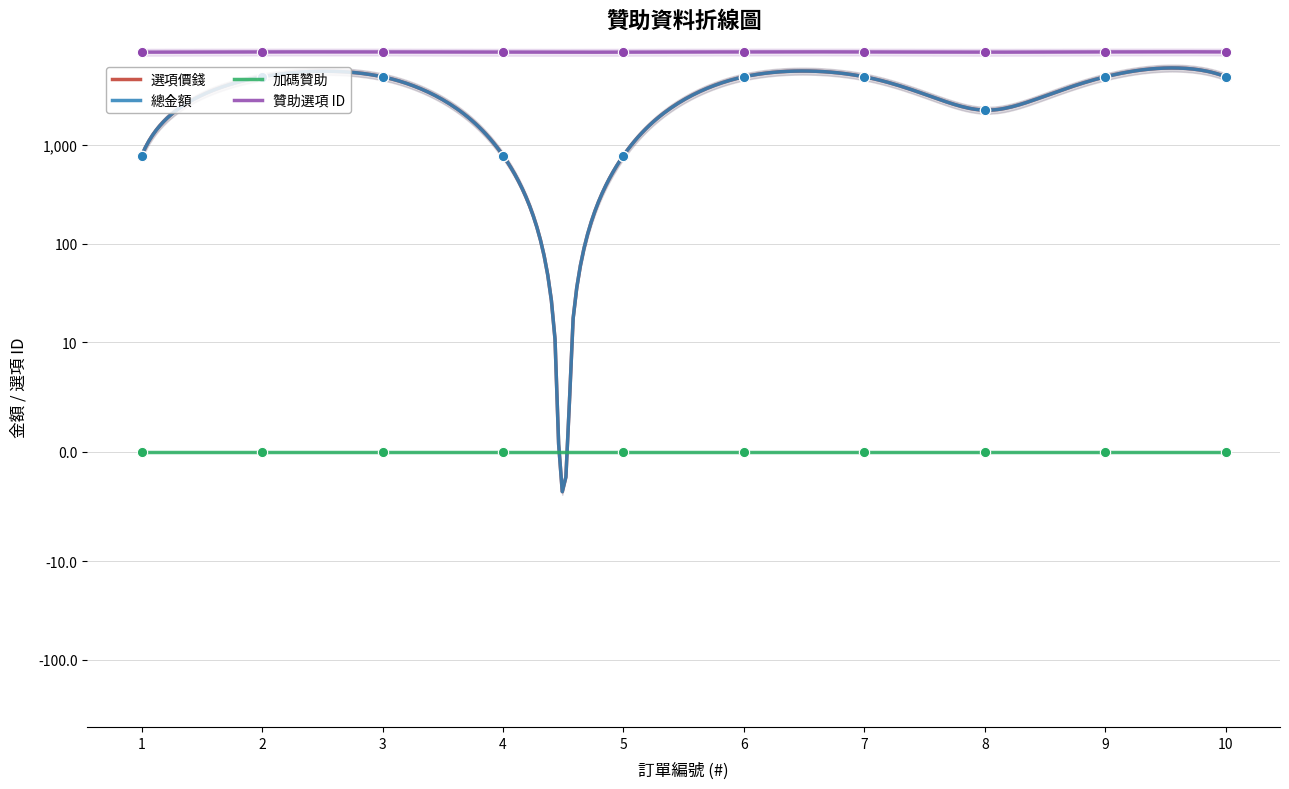

What is the total value across all series at 4?

10272